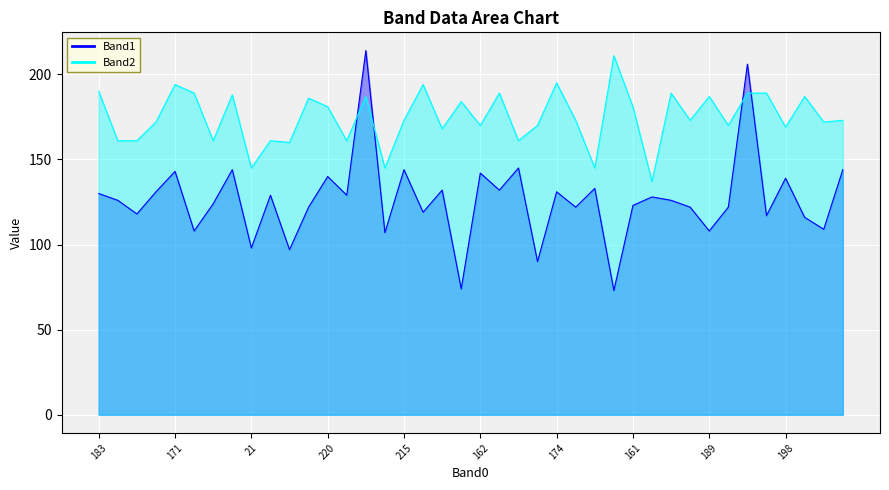

In Band1, how many points are higher than both neighbors (excluding endpoints)?

14